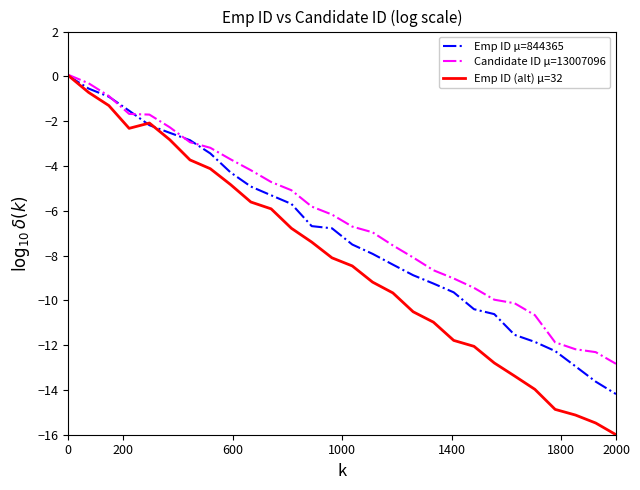

Which series has the widest spread of values?

Emp ID (alt) μ=32